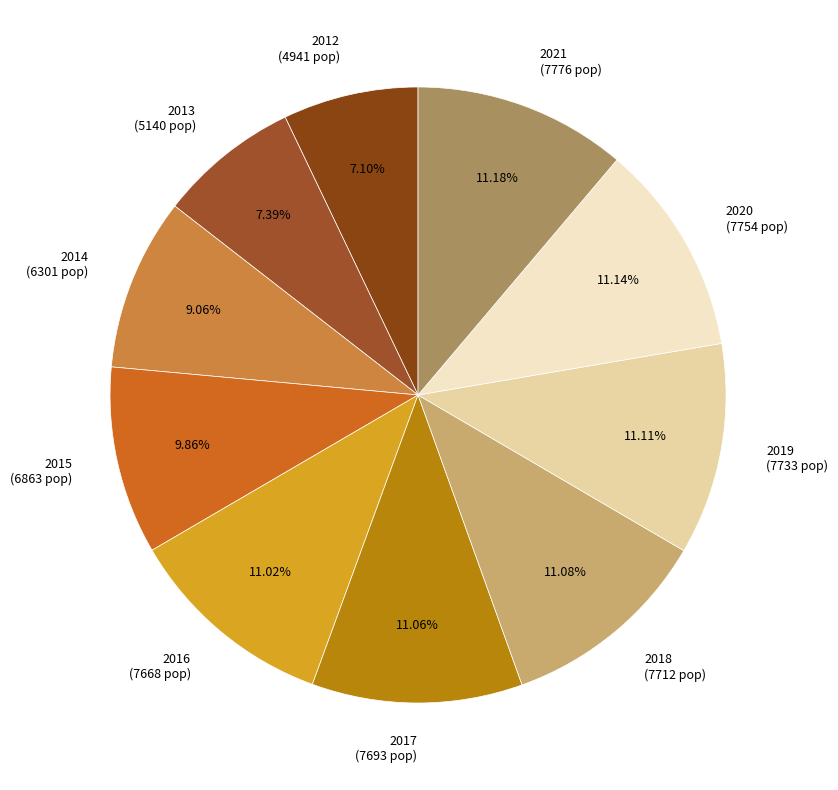

To the nearest percent, what portion does 2016 represent?

11%